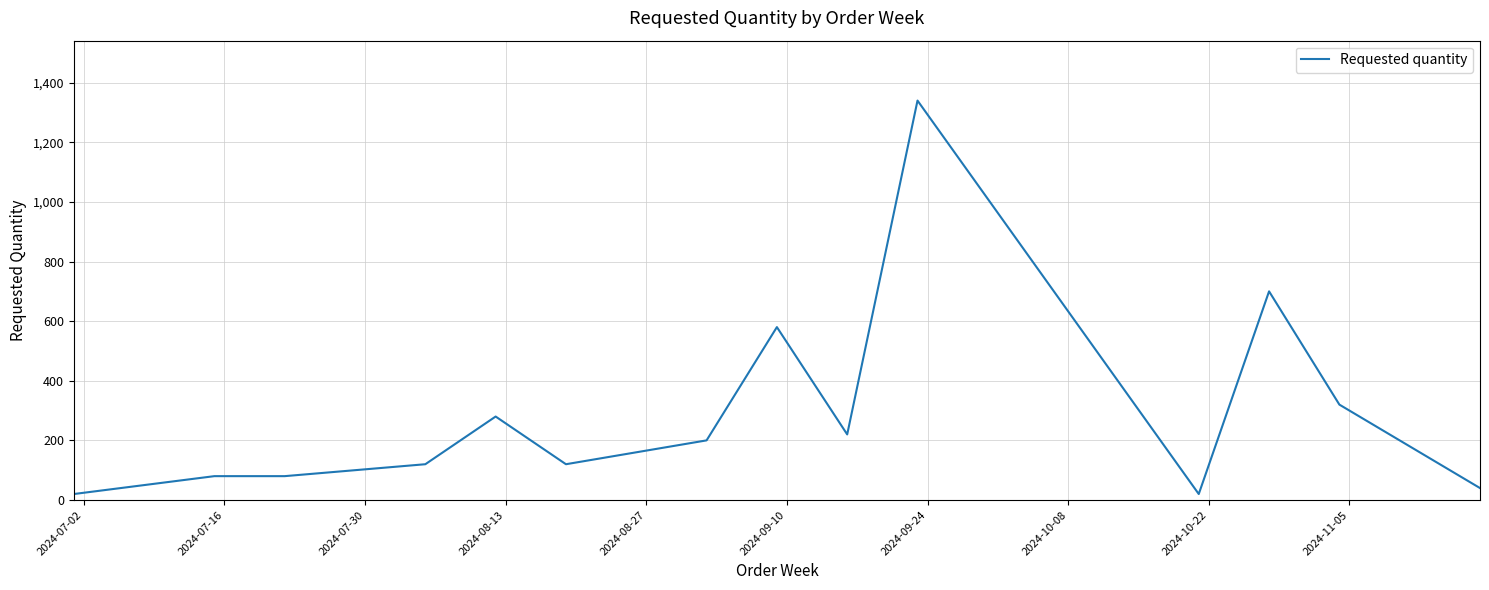

What is the smallest value displayed?

20